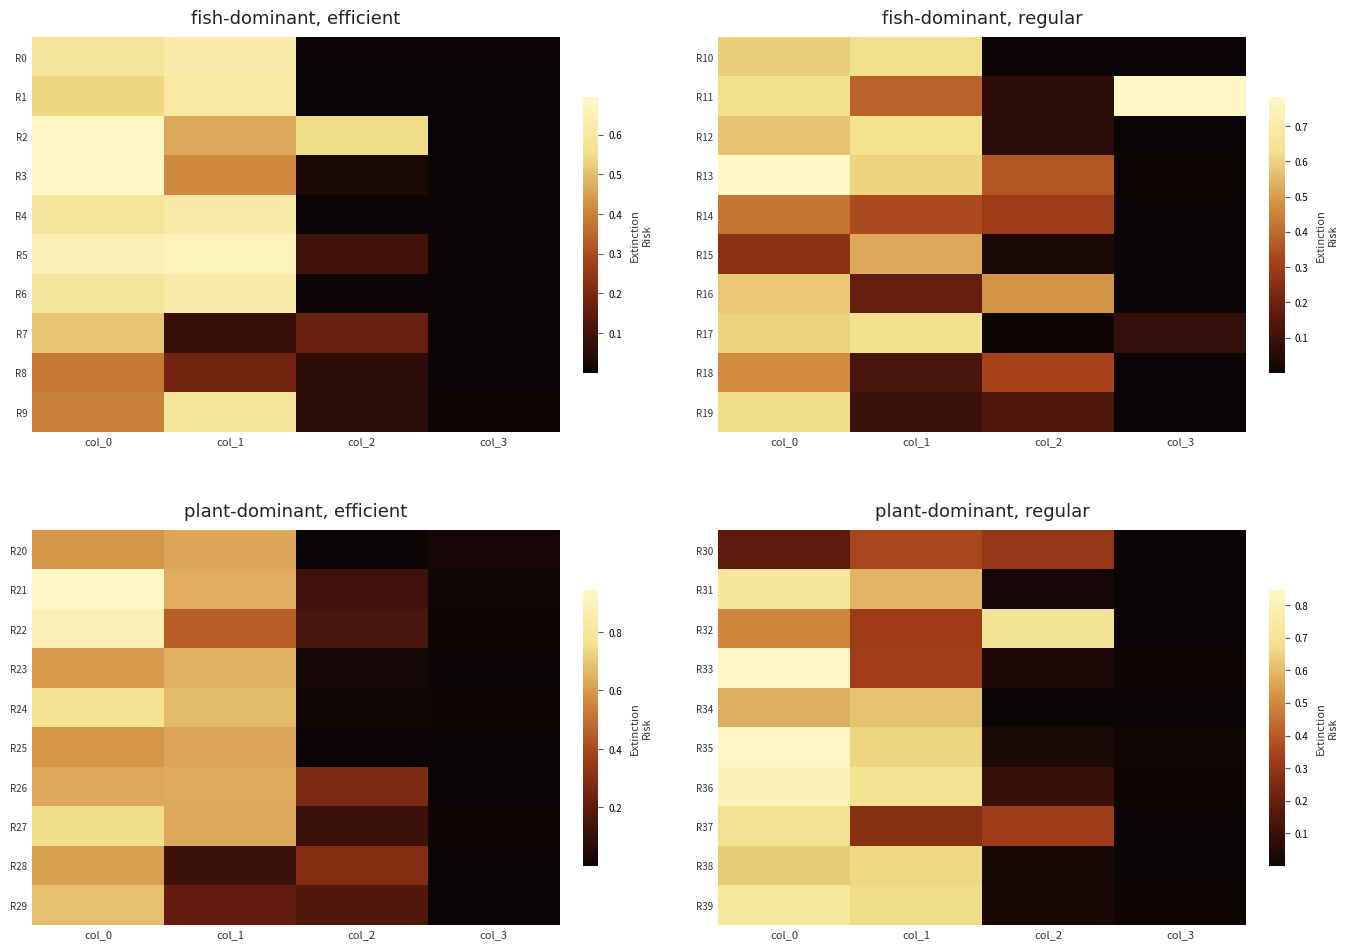

Which series changed the most between col_1 and col_2?

R39